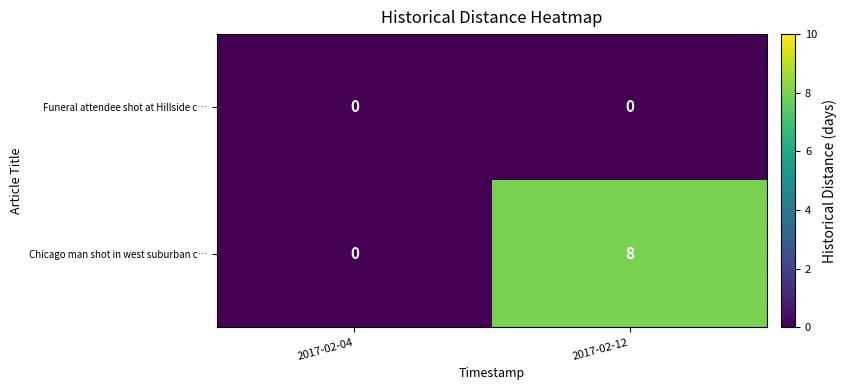

How many data points does each series have?

2